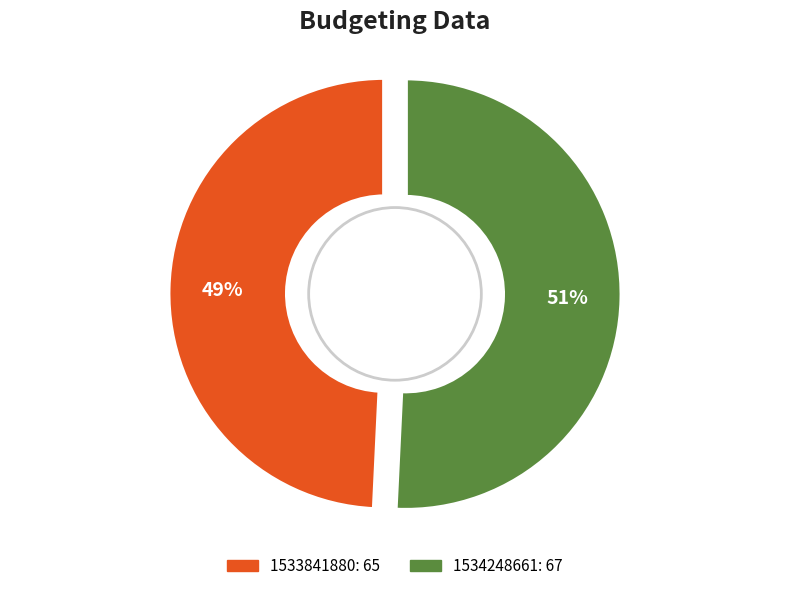

Which category has the smallest portion of the pie?

1533841880